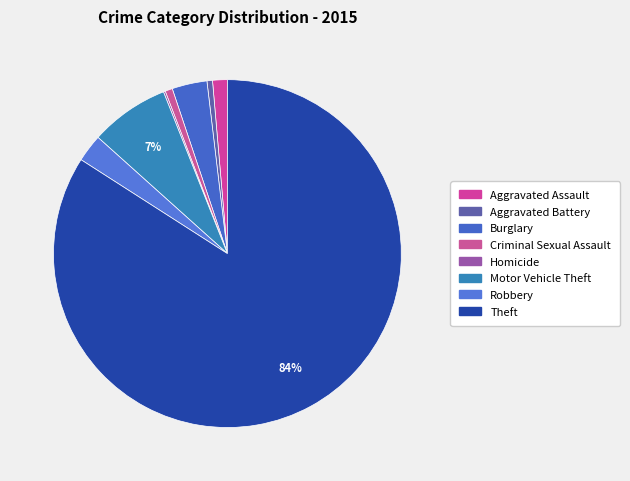

Approximately how many times larger is the value at Aggravated Battery compared to Criminal Sexual Assault?

0.8